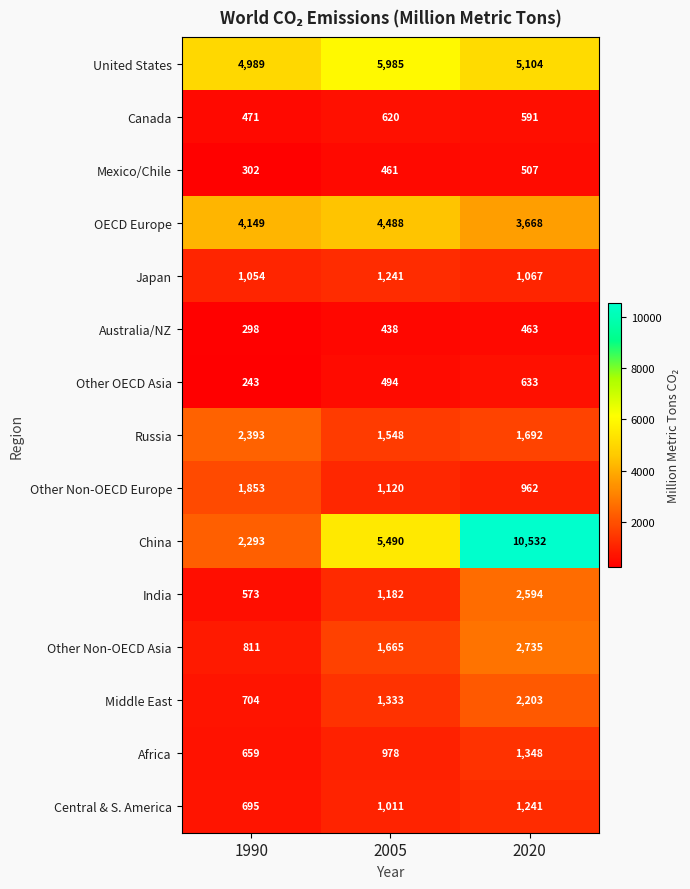

At how many categories does at least one series exceed 8605?

1